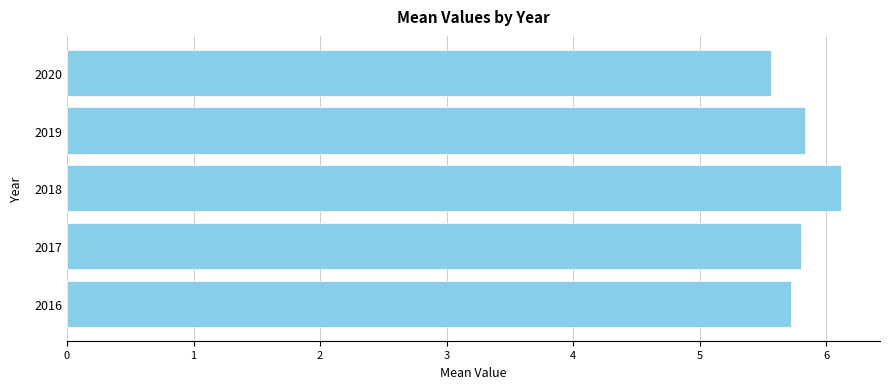

How many distinct data groups are displayed?

1